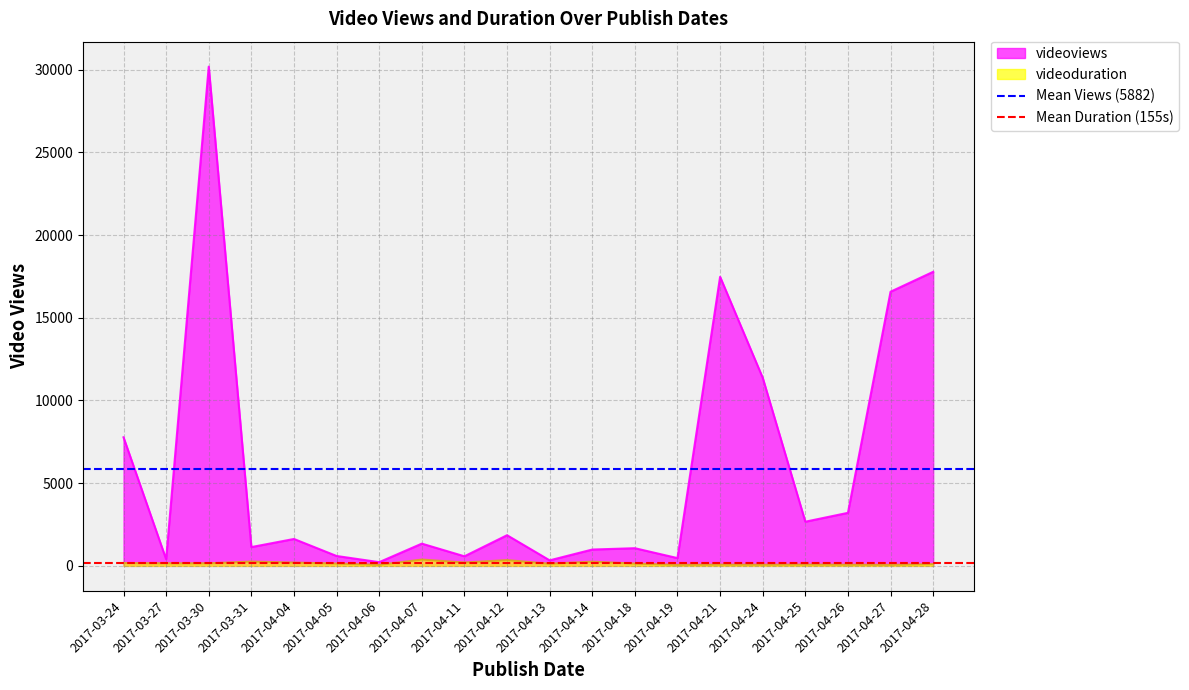

The value of Mean Views (5882) at 2017-03-24 is 9983.1. True or false?

False